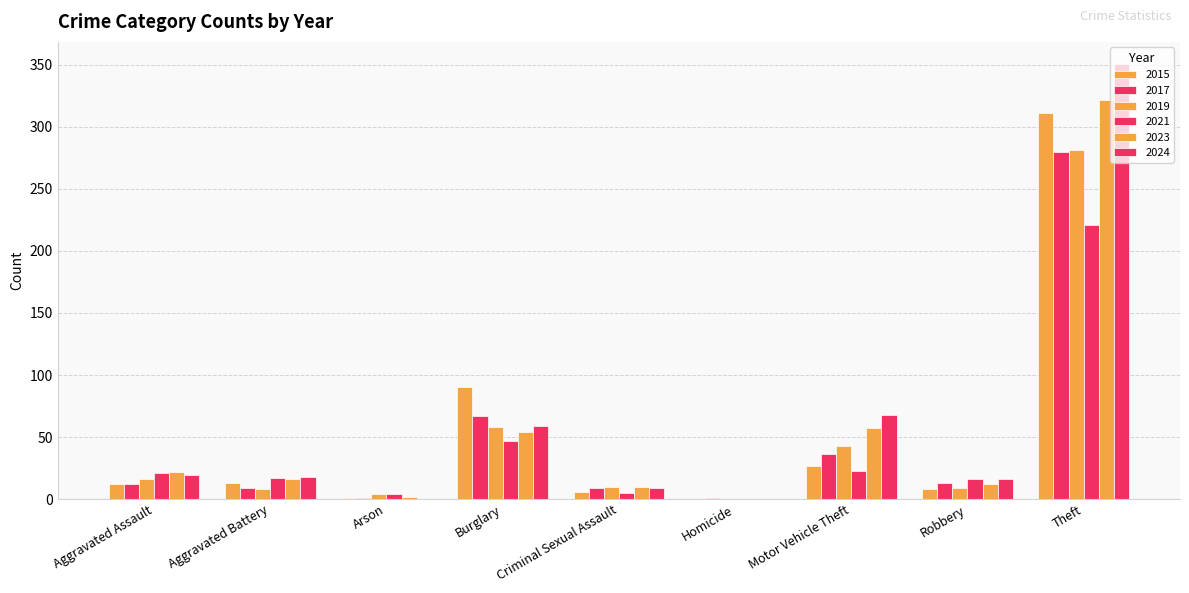

Which has a higher value, Criminal Sexual Assault or Motor Vehicle Theft?

Motor Vehicle Theft